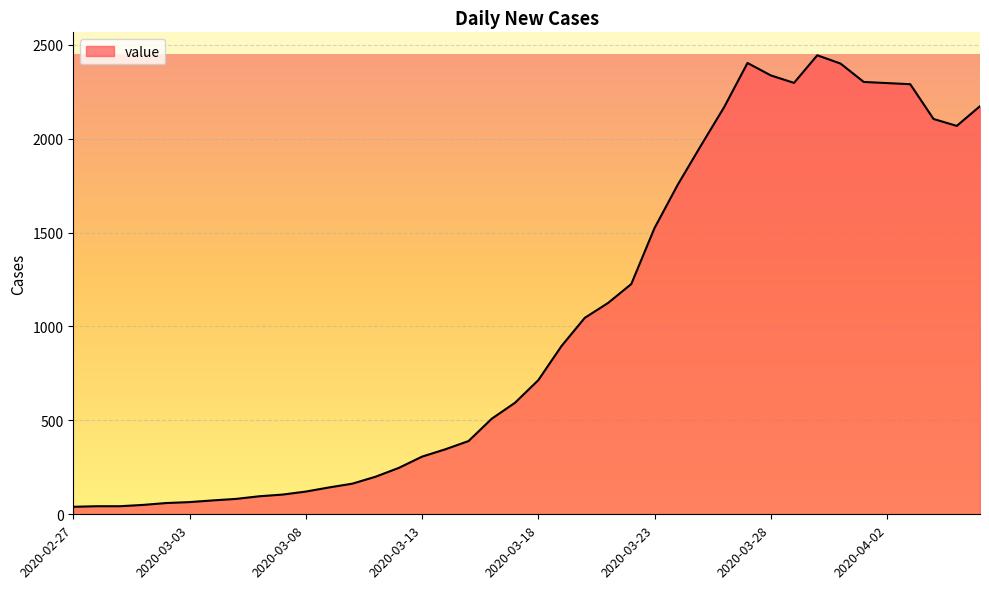

What is the maximum value shown in the chart?

2444